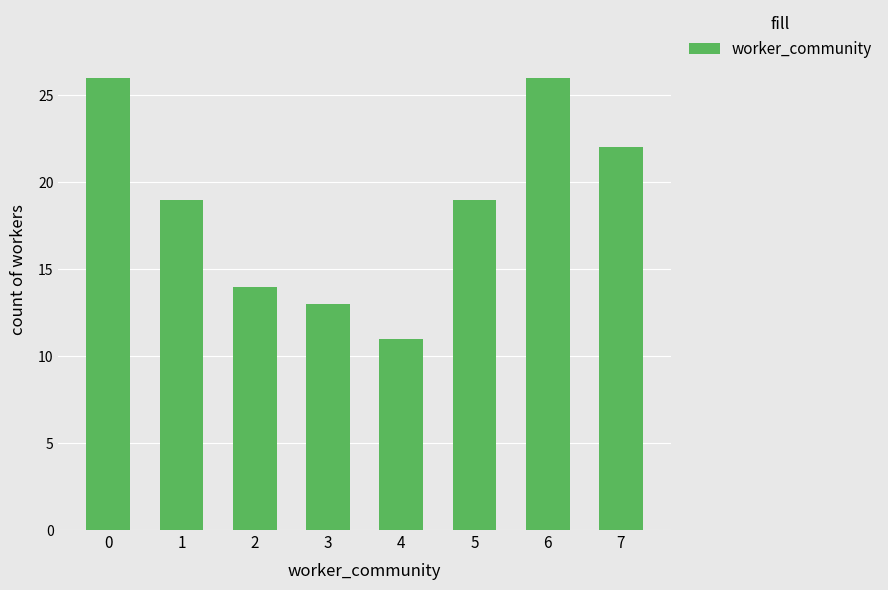

What is the value of the 4th bar from the left?

13